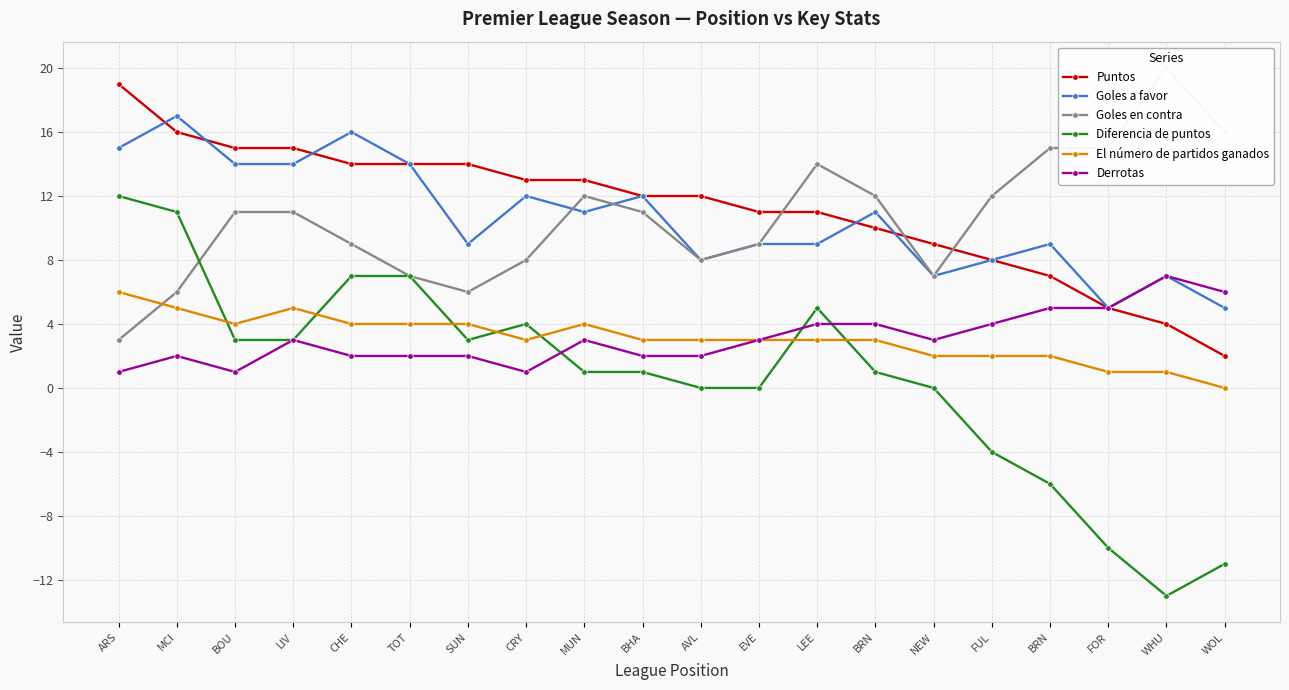

True or false: Goles a favor has a value of 7 at WHU.

True